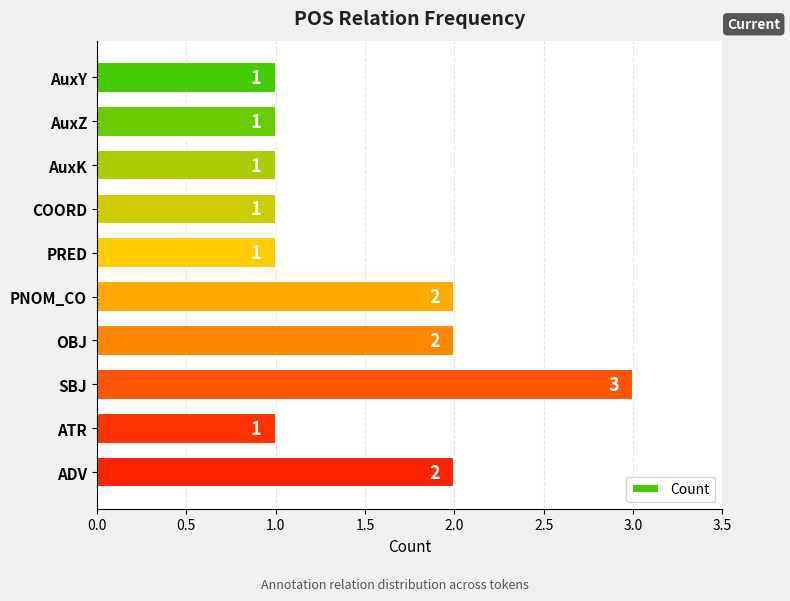

Does the chart contain stacked bars?

No